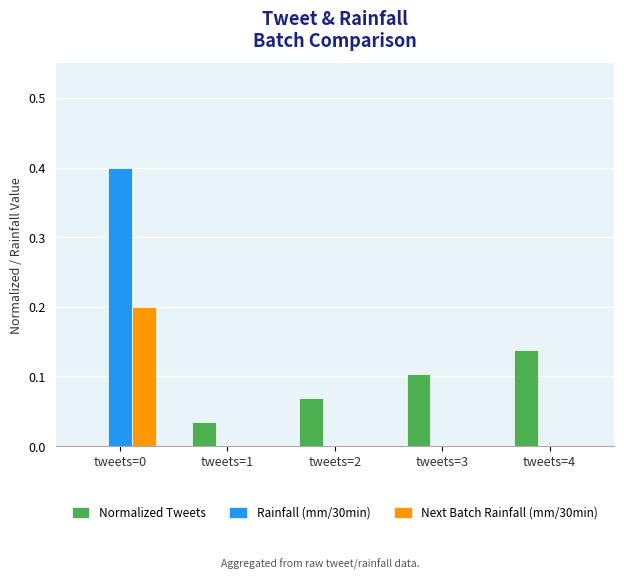

What is the sum of the Next Batch Rainfall (mm/30min) values at tweets=0 and tweets=1?

0.2